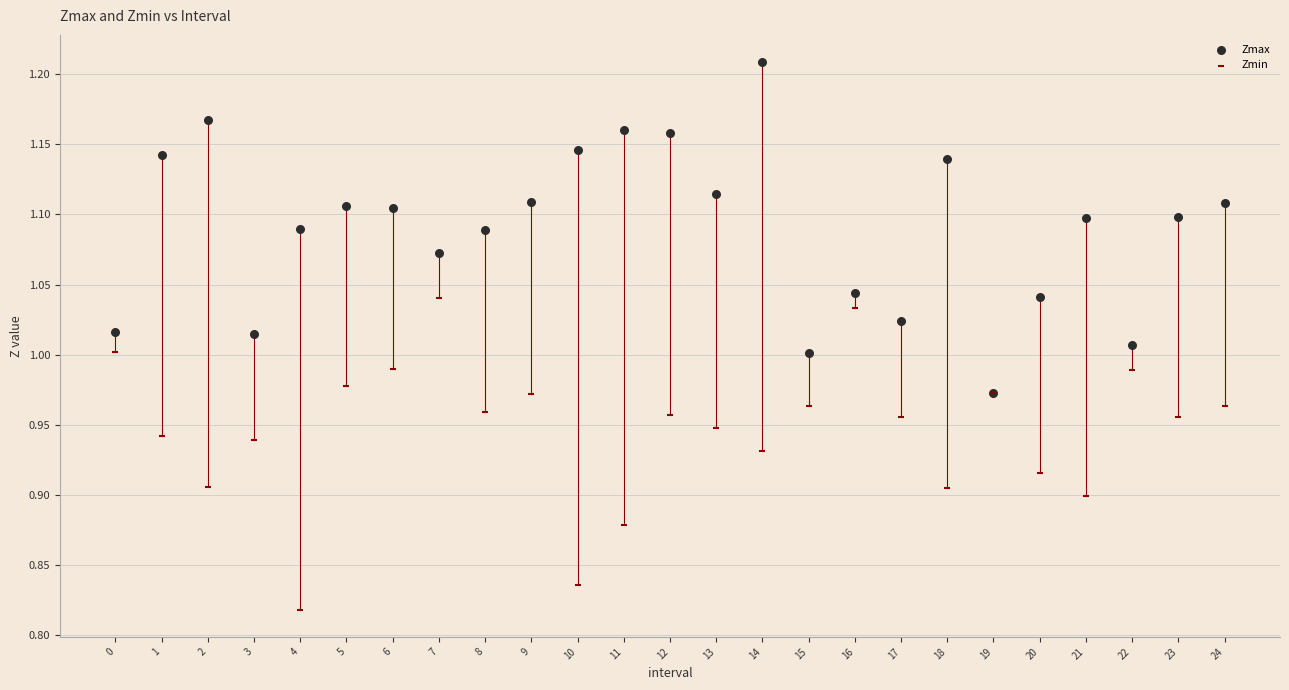

What are all the series names shown in the legend?

Zmax, Zmin